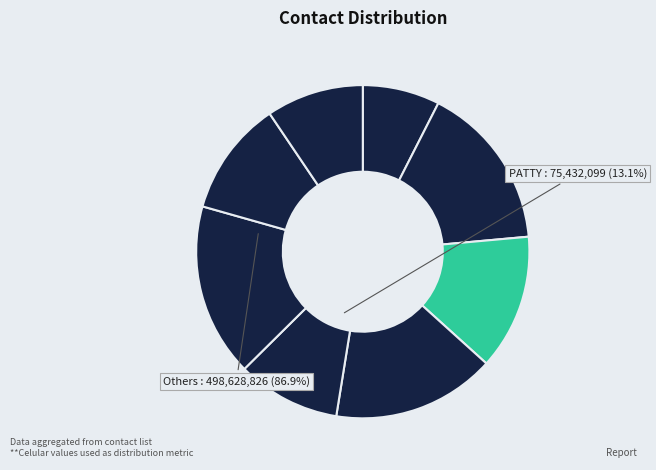

Count the number of slices in the pie.

8